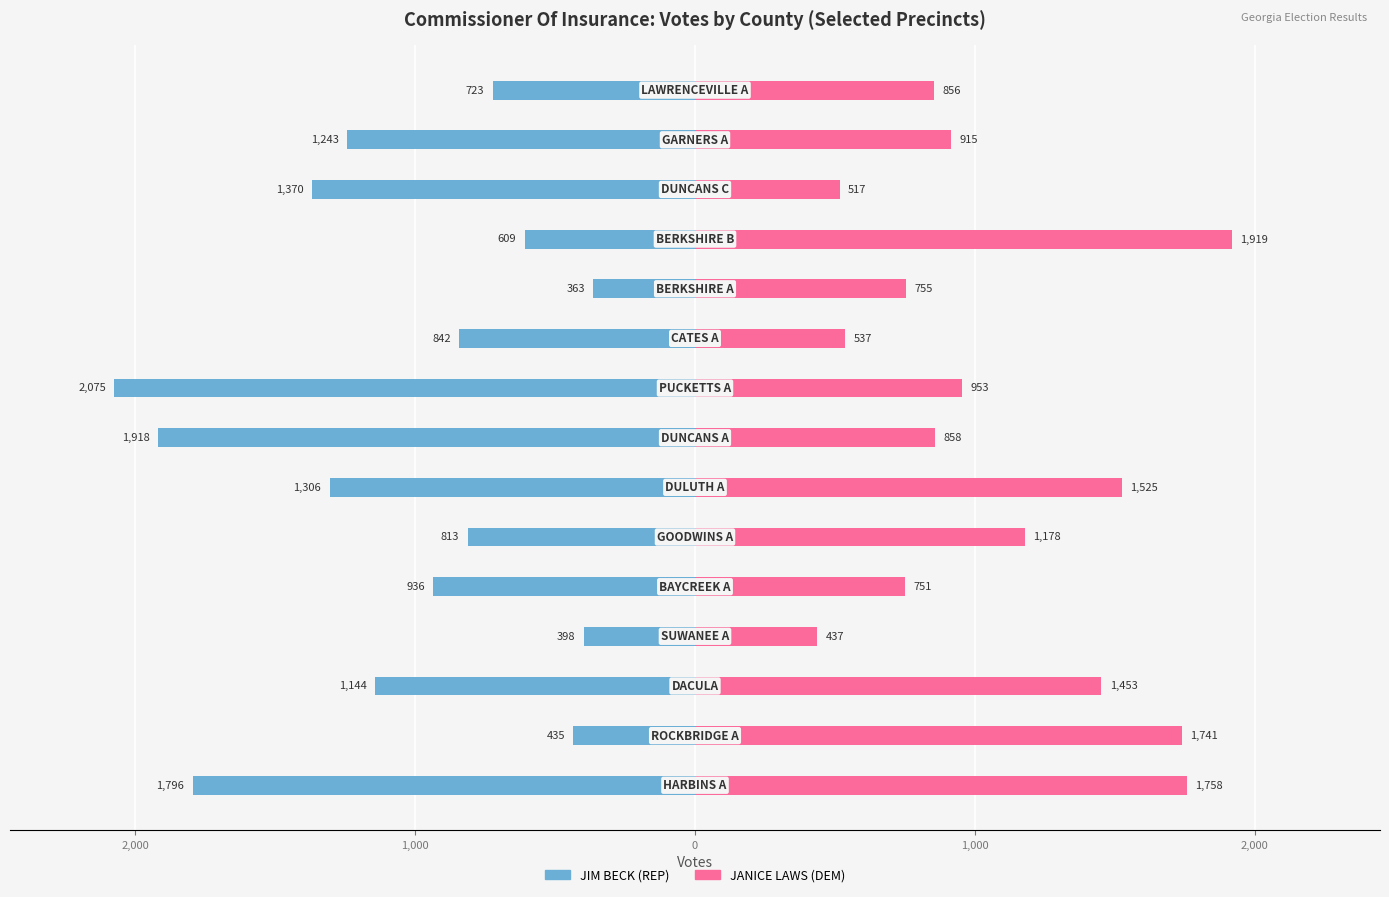

Which series has the widest spread of values?

JIM BECK (REP)